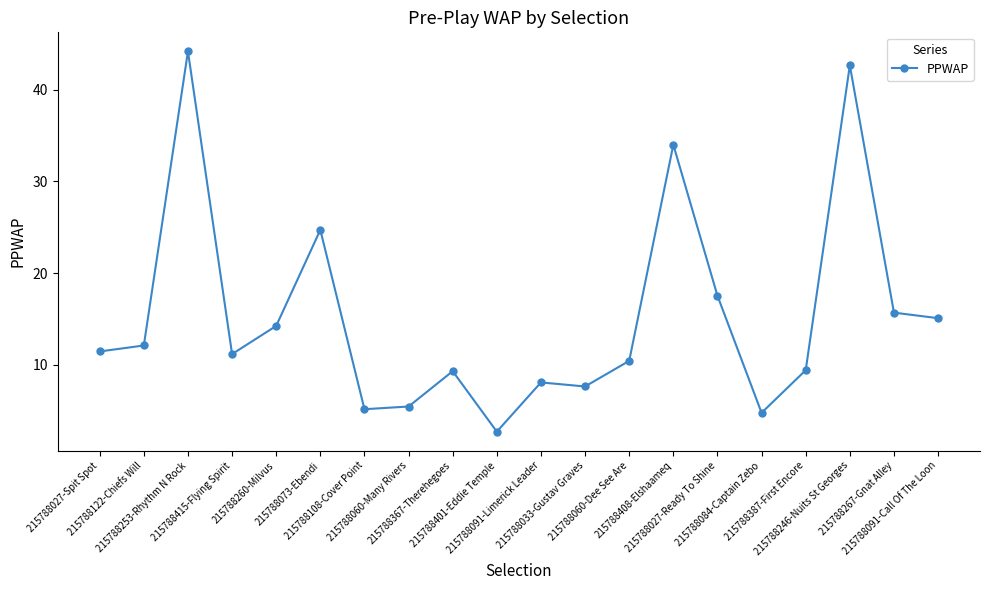

What is the difference between the maximum and minimum values?

41.5